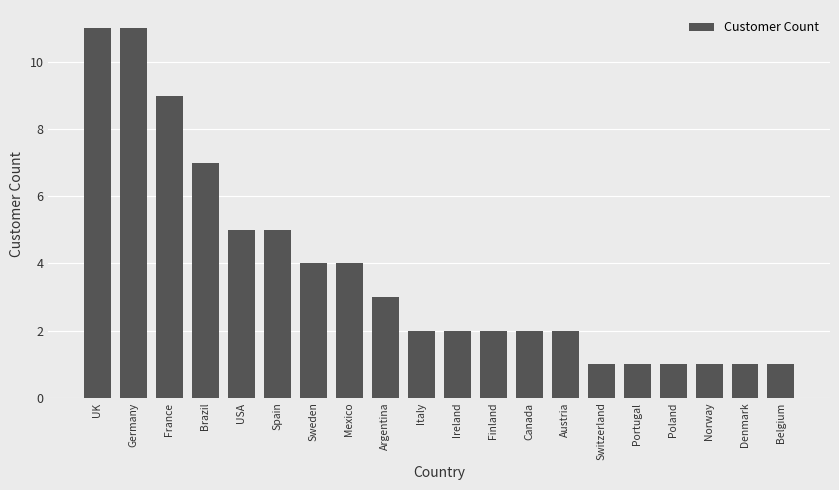

The chart shows a value of 2 at Canada. True or false?

True